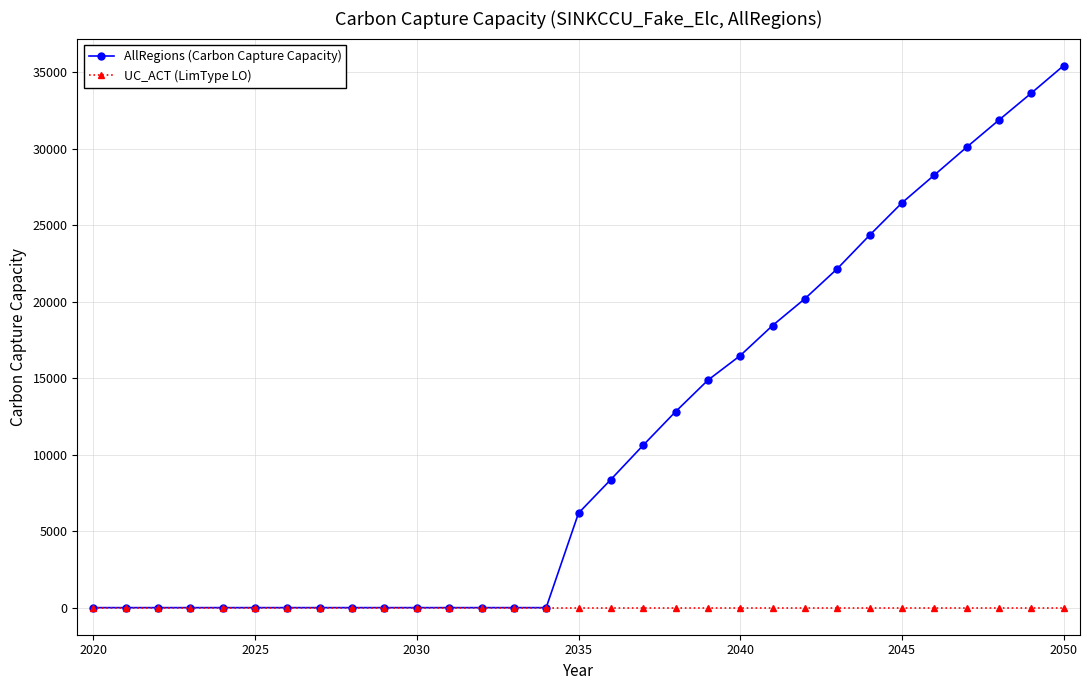

What is the value of the AllRegions (Carbon Capture Capacity) point at the 17th from the left?

8377.1